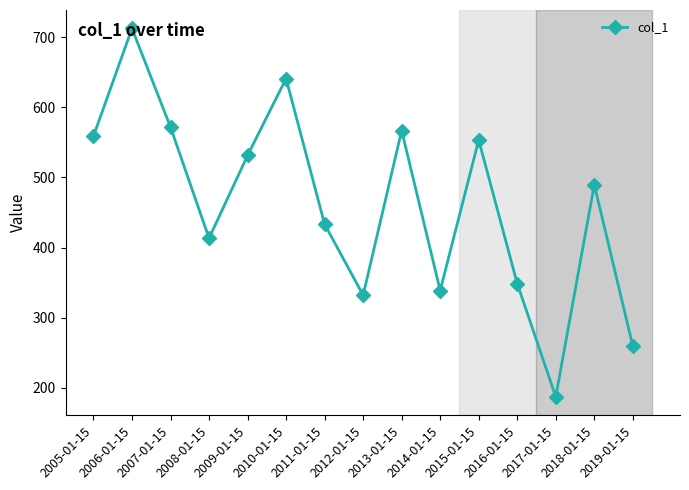

Rank the categories by value from lowest to highest.

2017-01-15, 2019-01-15, 2012-01-15, 2014-01-15, 2016-01-15, 2008-01-15, 2011-01-15, 2018-01-15, 2009-01-15, 2015-01-15, 2005-01-15, 2013-01-15, 2007-01-15, 2010-01-15, 2006-01-15